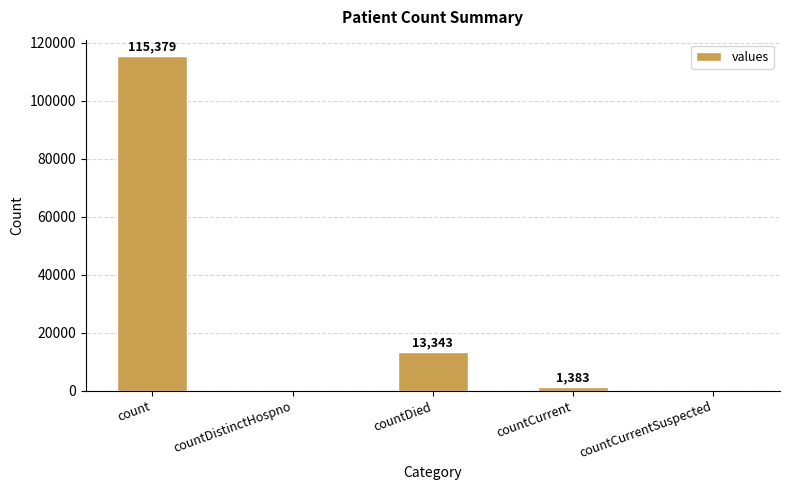

At which label does the data first exceed 1383?

count